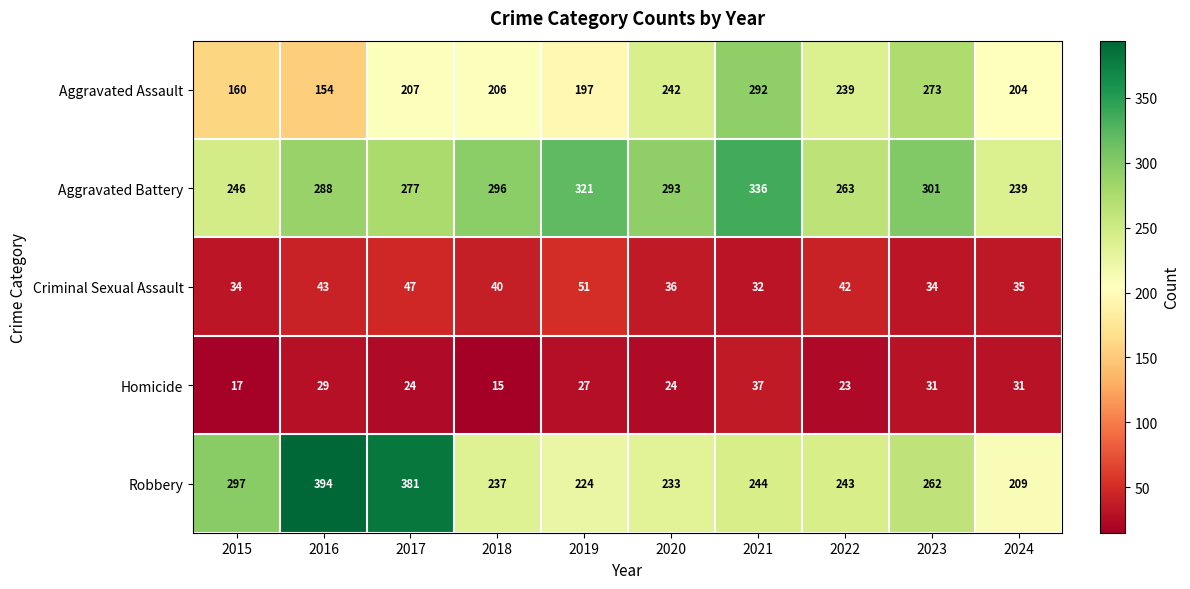

What is the average value of the Aggravated Battery series?

286